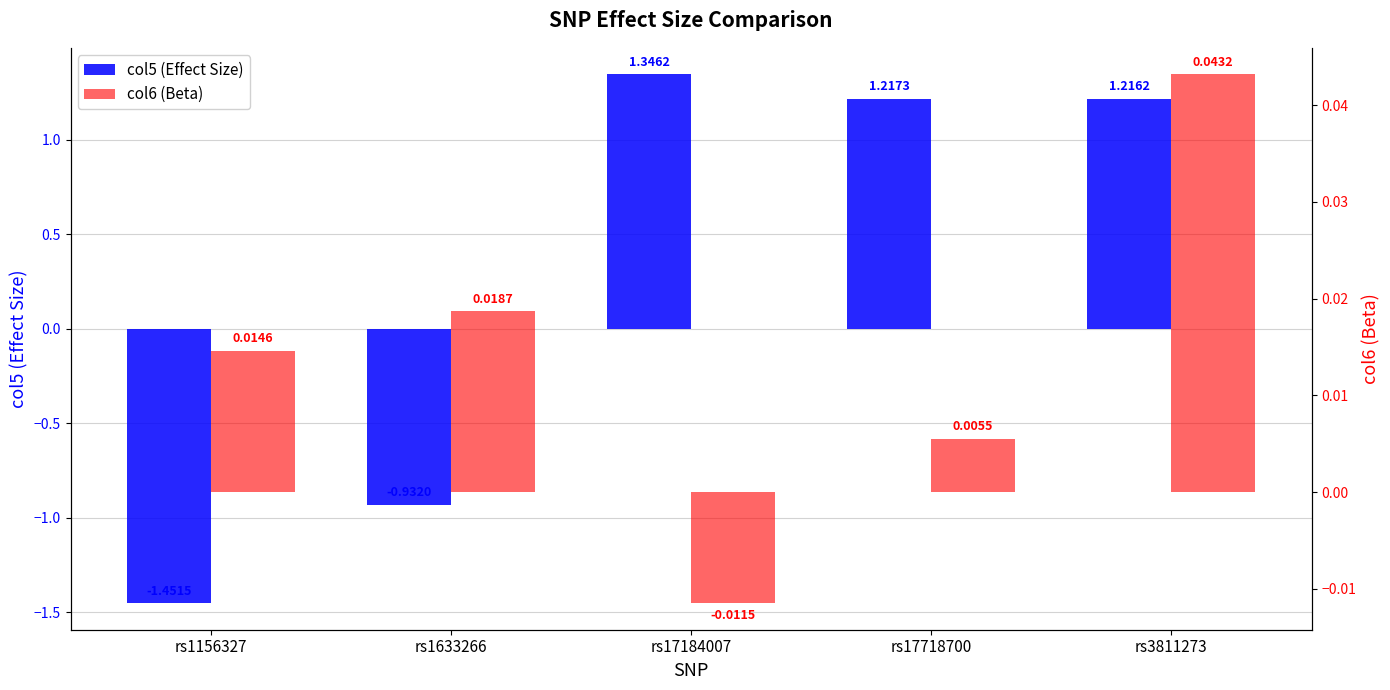

Which category has the lowest value across all series?

rs1156327